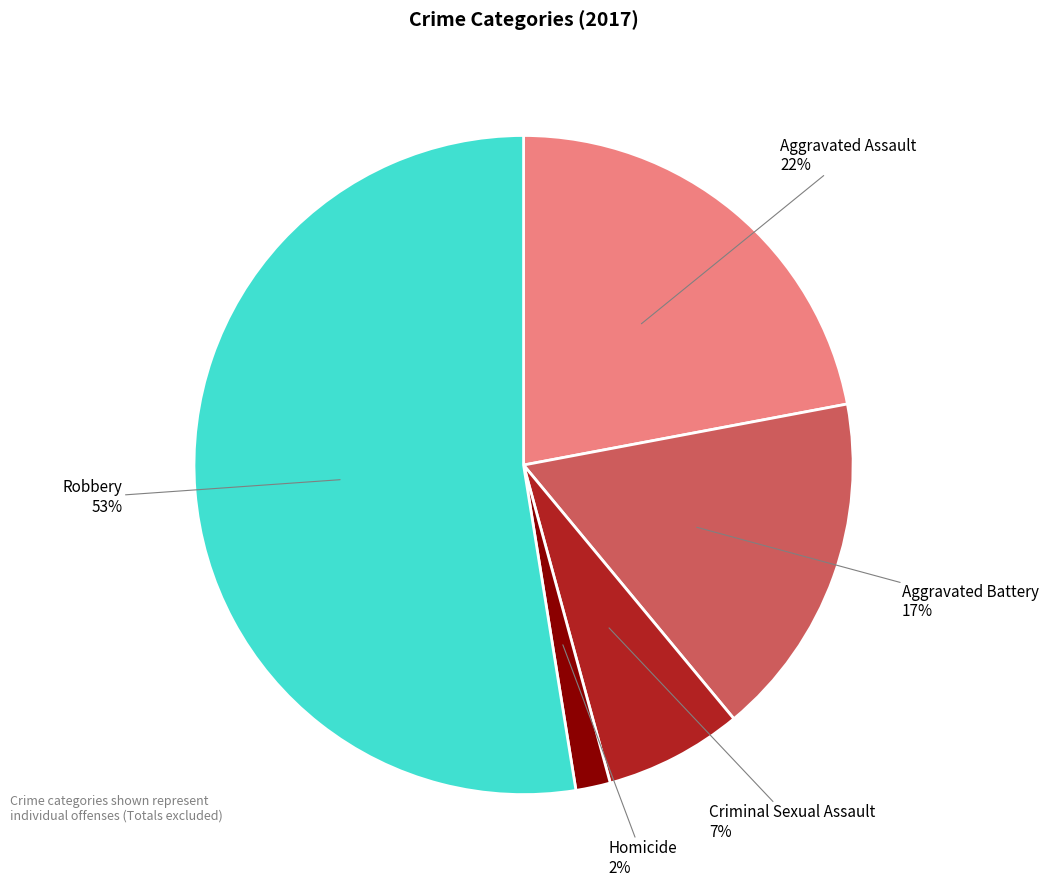

What is the largest slice in the pie chart?

Robbery